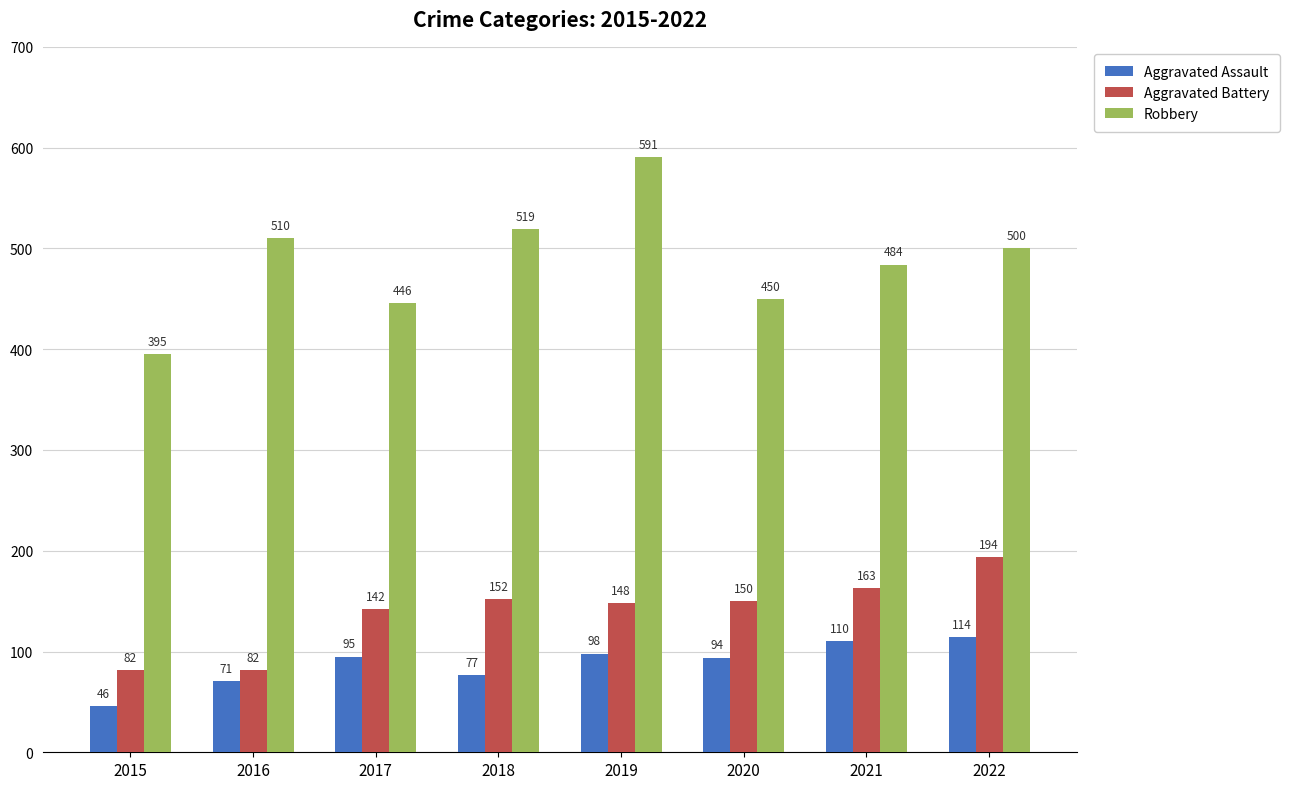

At which label is Robbery closest to 493?

2022